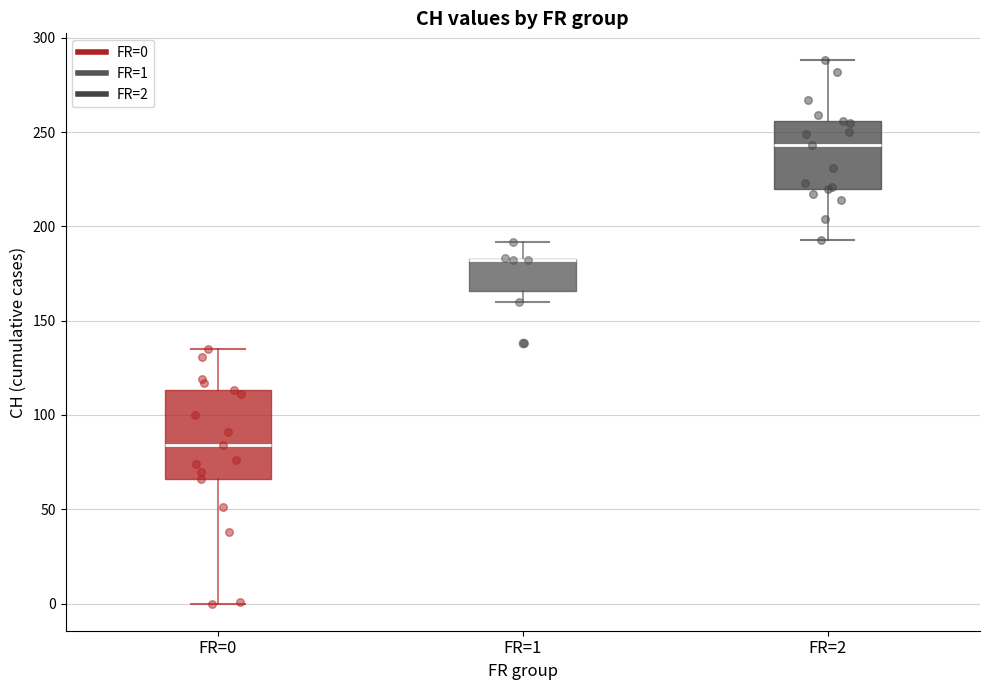

Reading left to right, transcribe this box plot: for each box, give where its median line is, the range the box spans, and where its two whiskers end, as read against the y-axis. The values are not printed on the chart, so give them approximately, as read against the axis.

FR=0: median 85, box 65 to 115, whiskers 0 to 135
FR=1: median 180 (drawn on the box's upper edge), box 165 to 185, whiskers 160 to 190
FR=2: median 245, box 220 to 255, whiskers 195 to 290